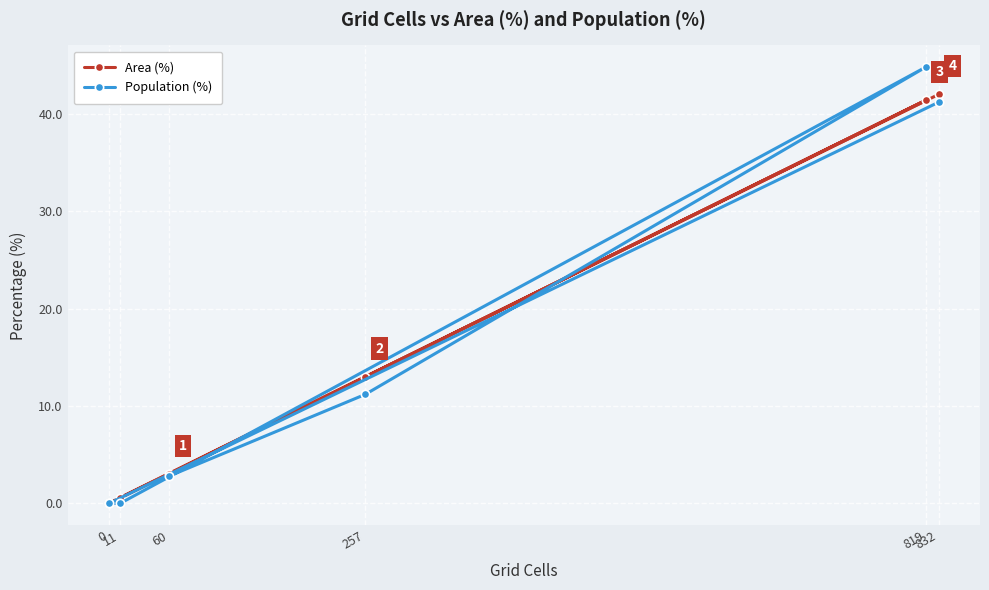

How many values in the Area (%) series exceed 13?

2